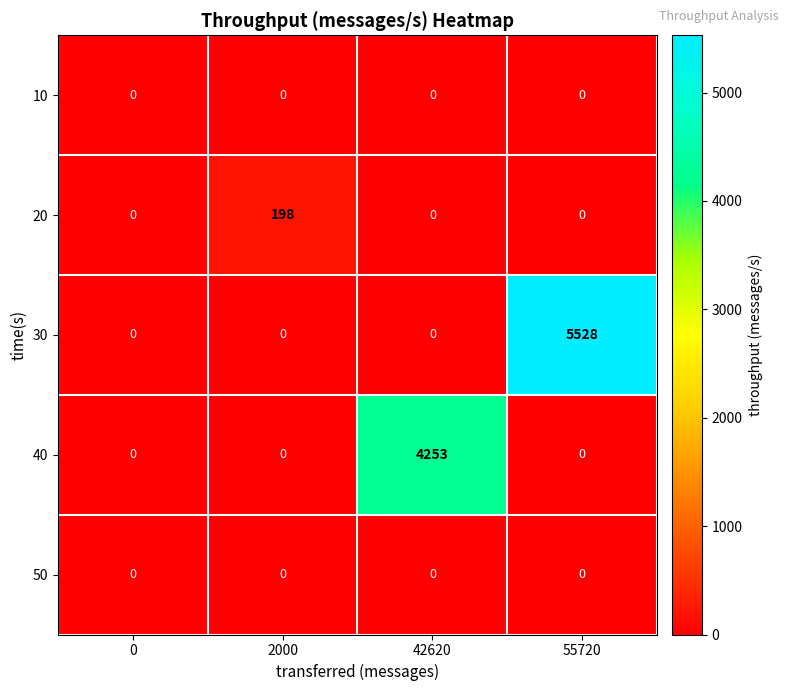

Which series changed the most between 0 and 42620?

40